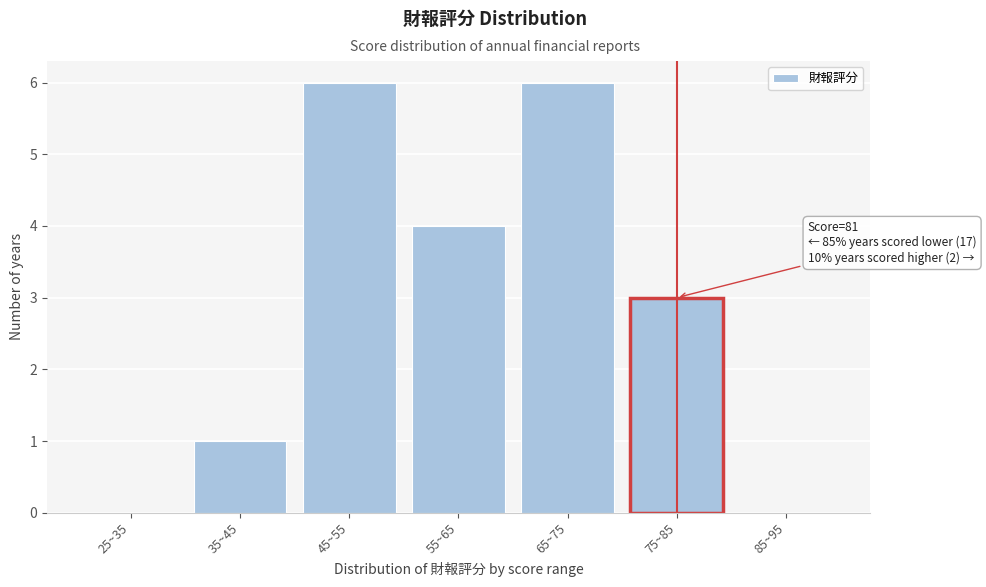

Reading left to right, transcribe all the data shown in this chart.

25~35=0	35~45=1	45~55=6	55~65=4	65~75=6	75~85=3	85~95=0